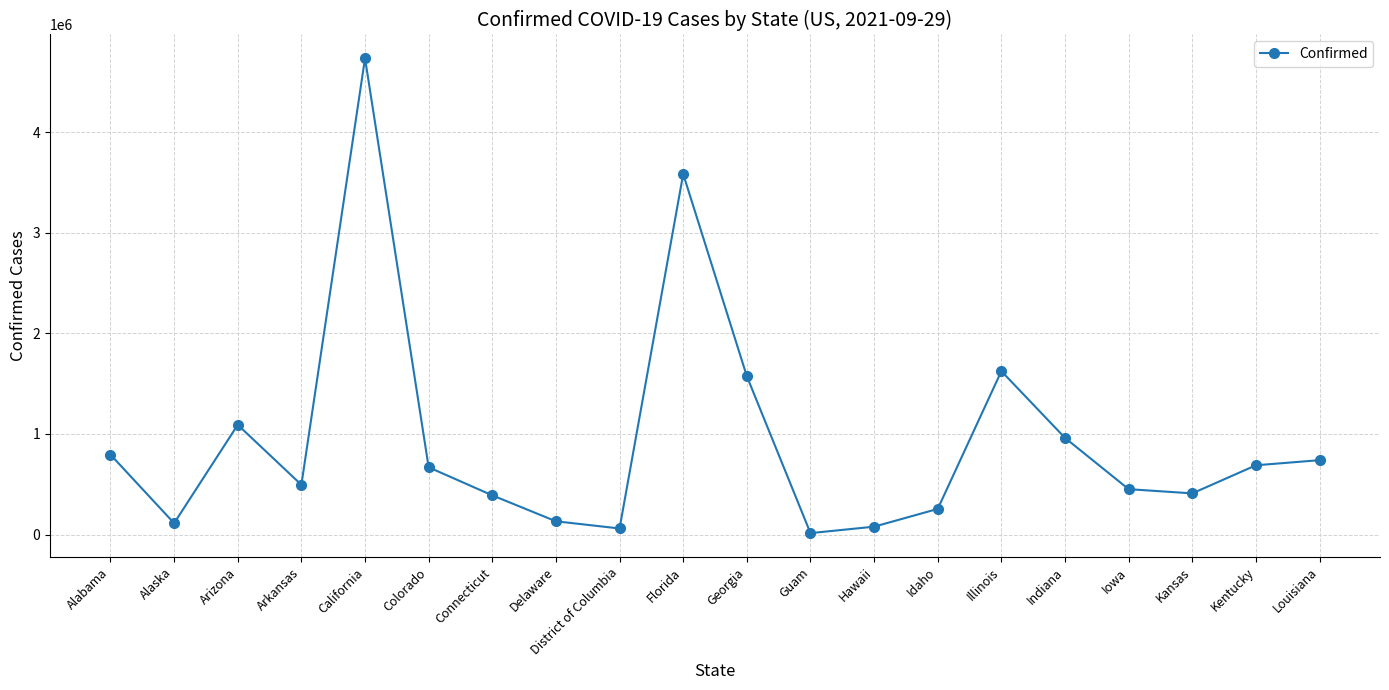

At which label does the data first exceed 668958?

Alabama